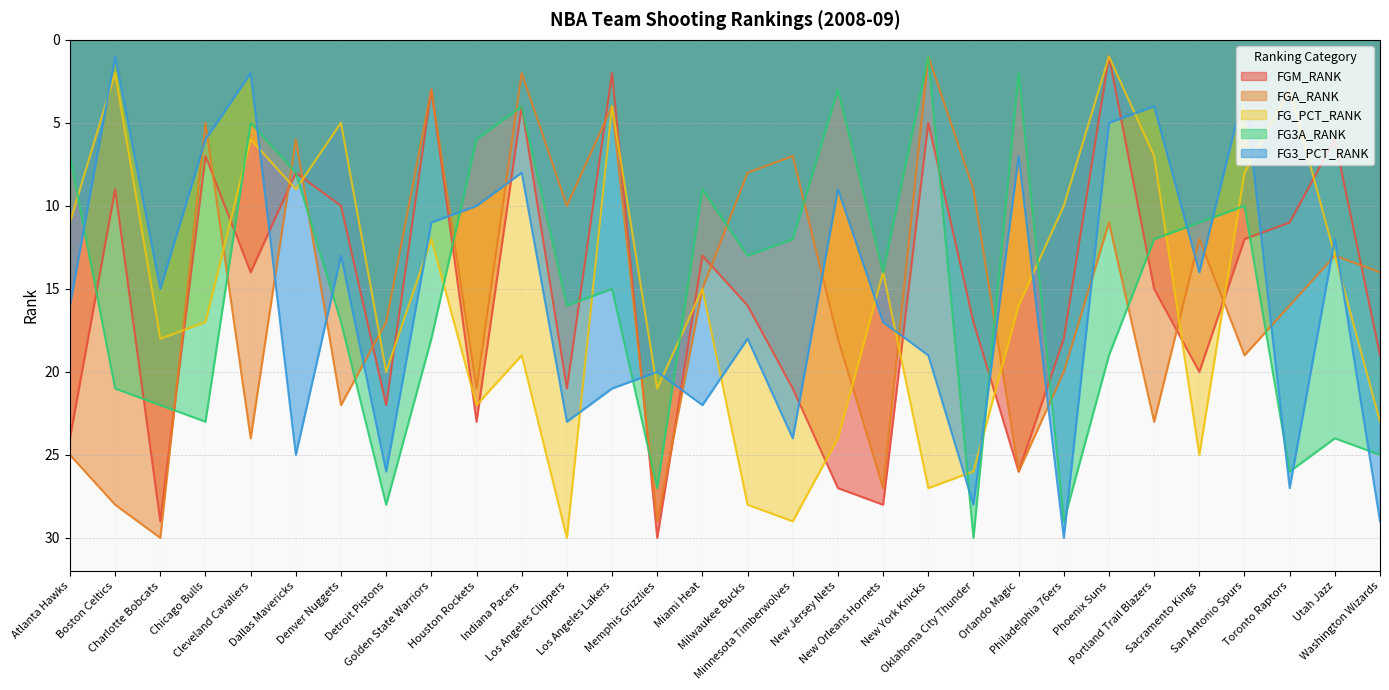

How many data points does each series have?

30